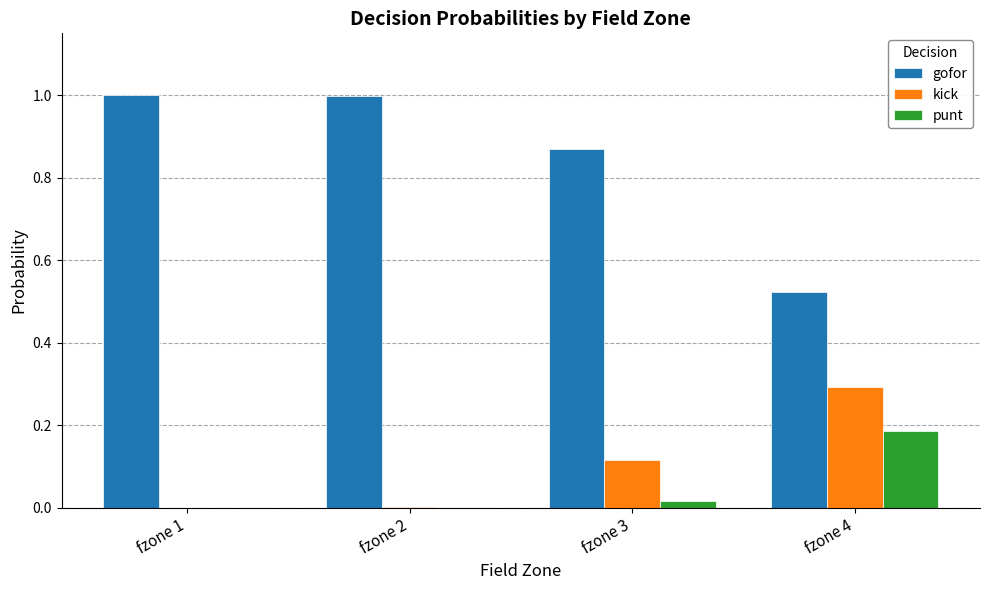

Which series has the largest total across all categories?

gofor